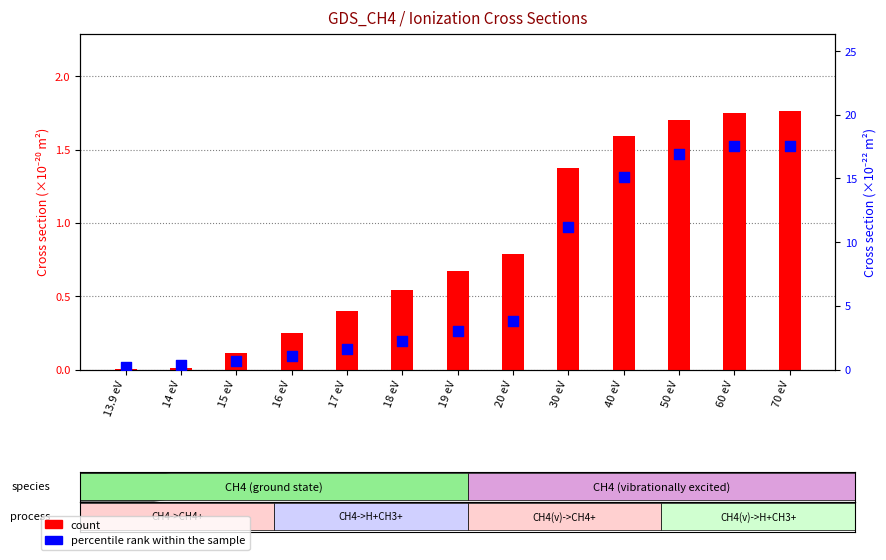

Is the value of percentile rank within the sample at 20 eV greater than the value of count at 18 eV?

Yes